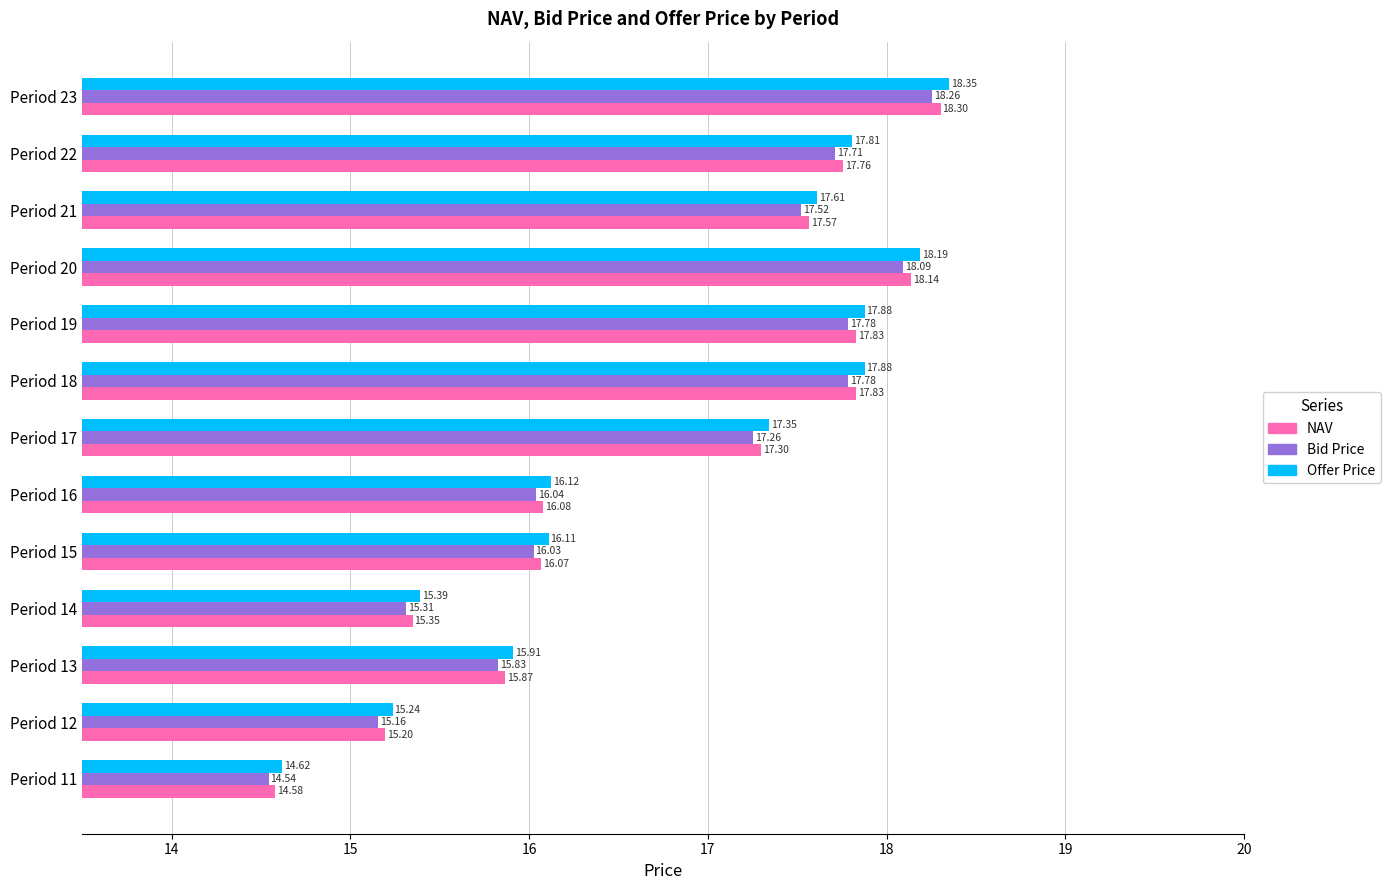

Which category has the highest value in the Bid Price series?

Period 23